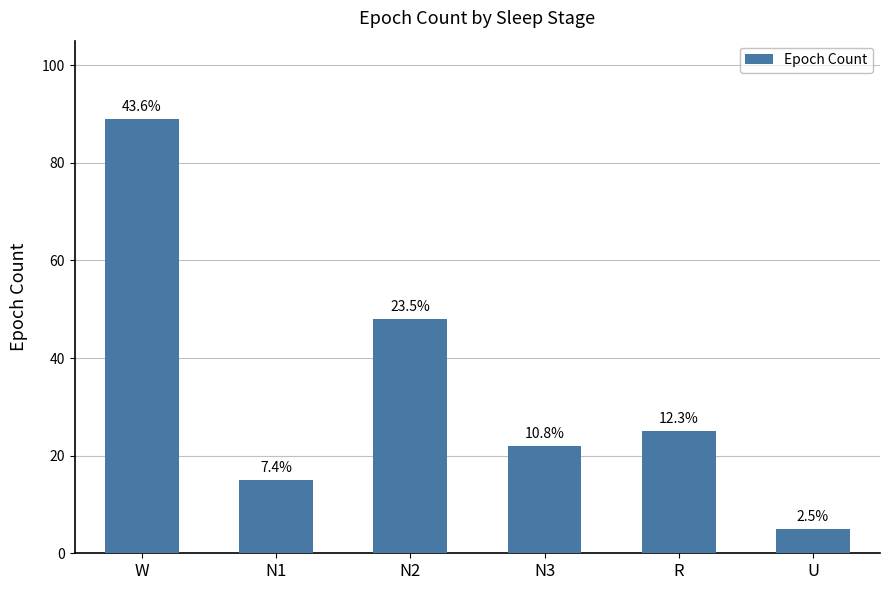

What is the greatest value displayed?

89